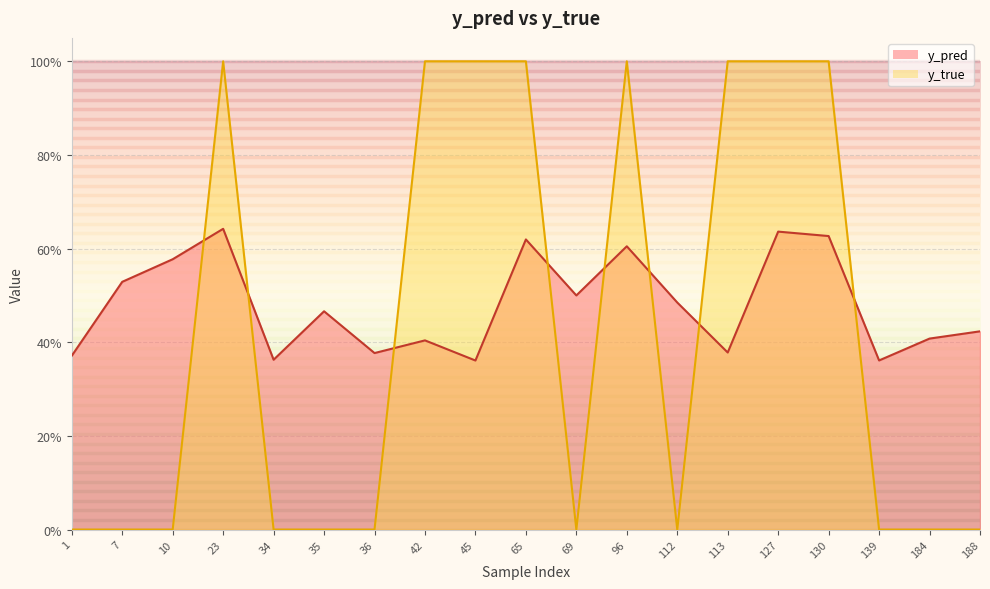

Between 35 and 42, which series saw the biggest shift?

y_true